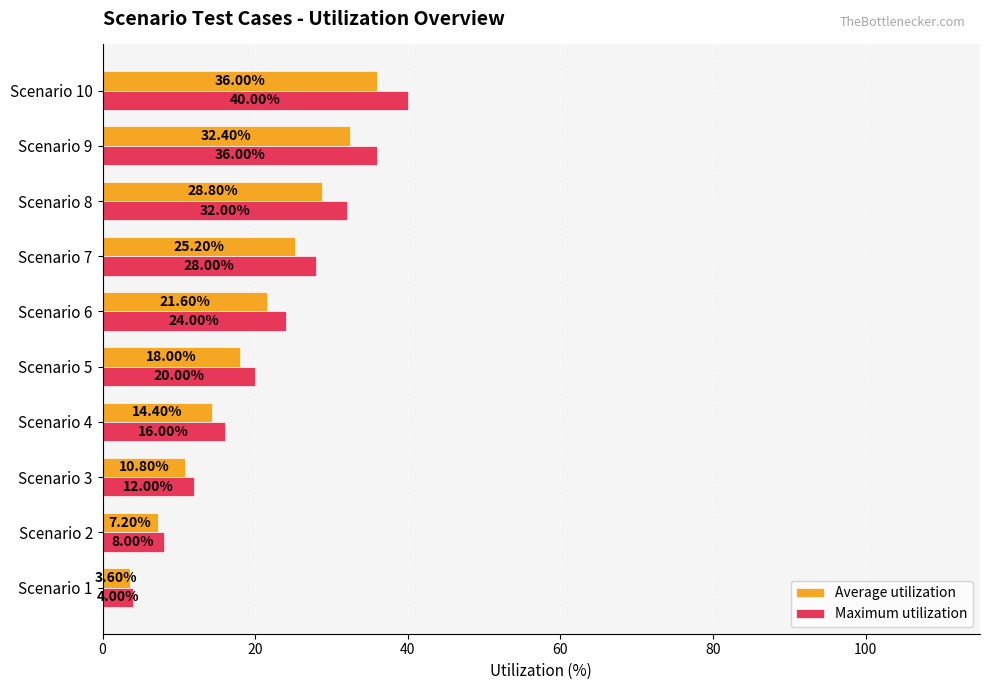

List the series in order of their overall mean, highest first.

Maximum utilization, Average utilization